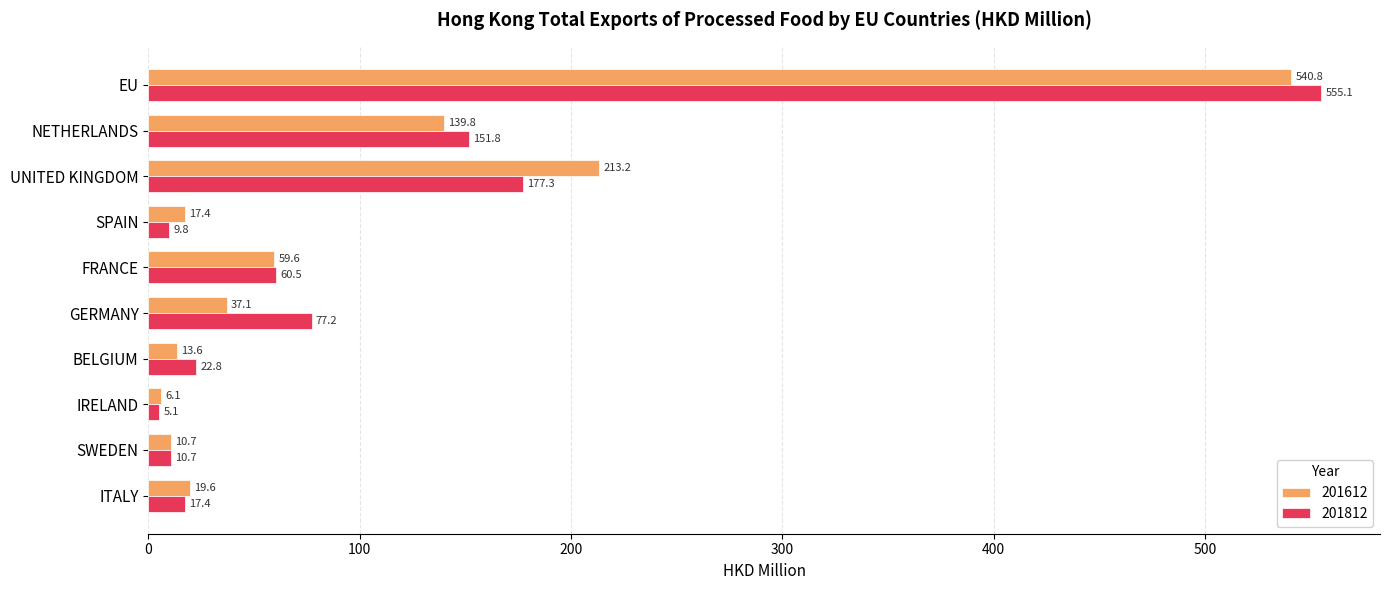

What is the difference between the maximum and second lowest values in the 201812 series?

545.3